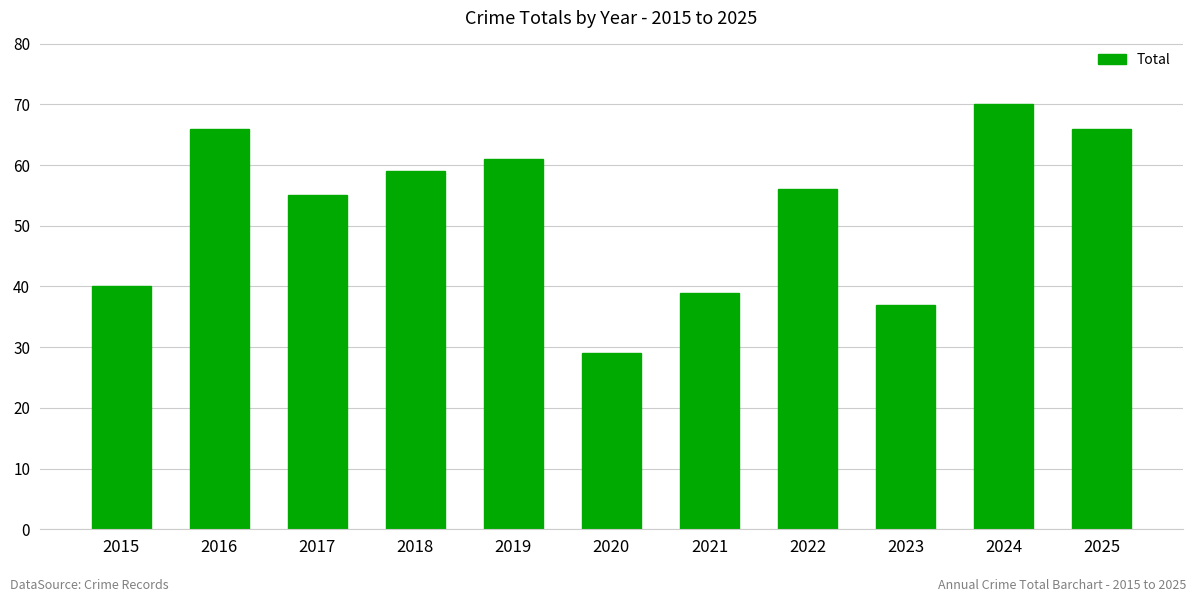

Reading left to right, what are all the values shown in this chart?

40	66	55	59	61	29	39	56	37	70	66